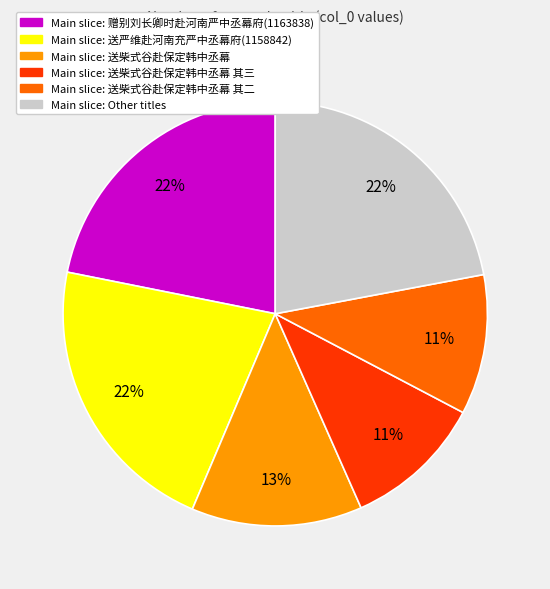

Does any single category account for the majority?

No